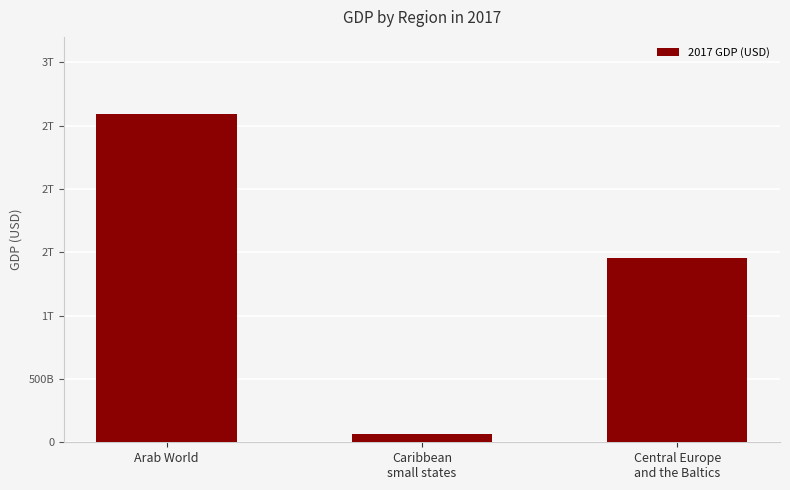

Rank the categories by value from highest to lowest.

Arab World, Central Europe
and the Baltics, Caribbean
small states